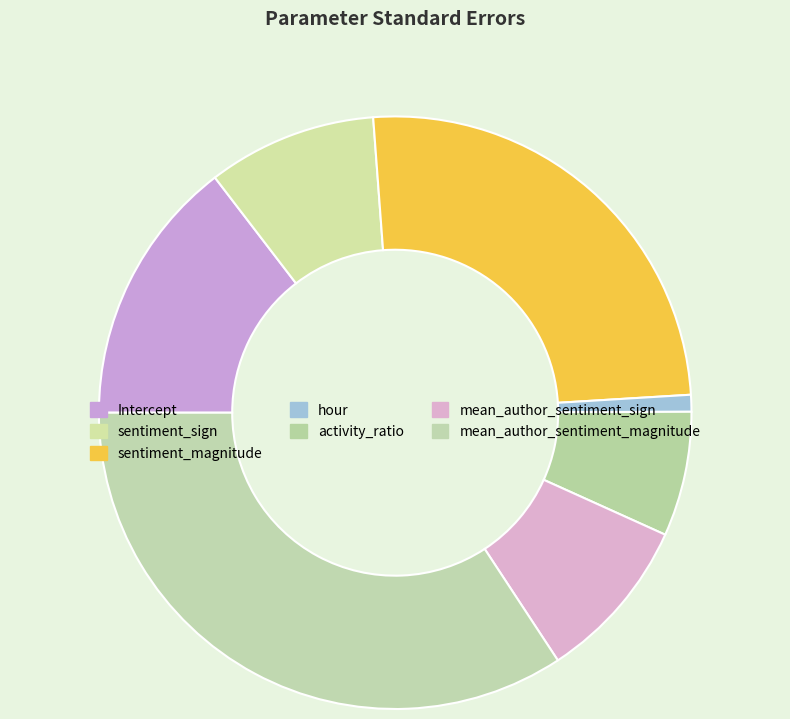

How many segments does this pie chart have?

7